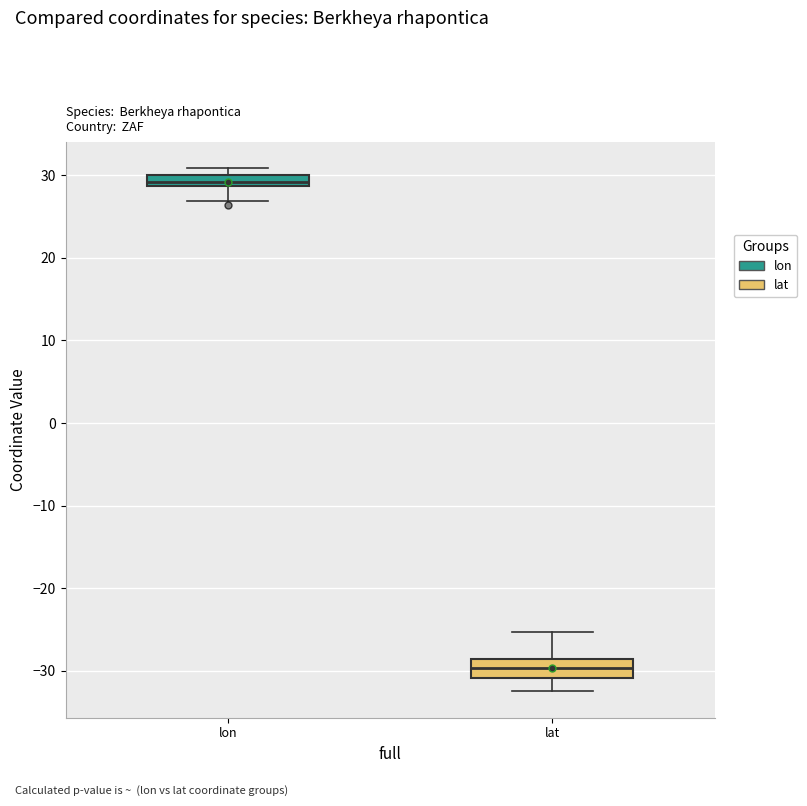

Where is the lower edge of the box for lon on the y-axis? The values are not printed on the chart, so give them approximately, as read against the axis.

29